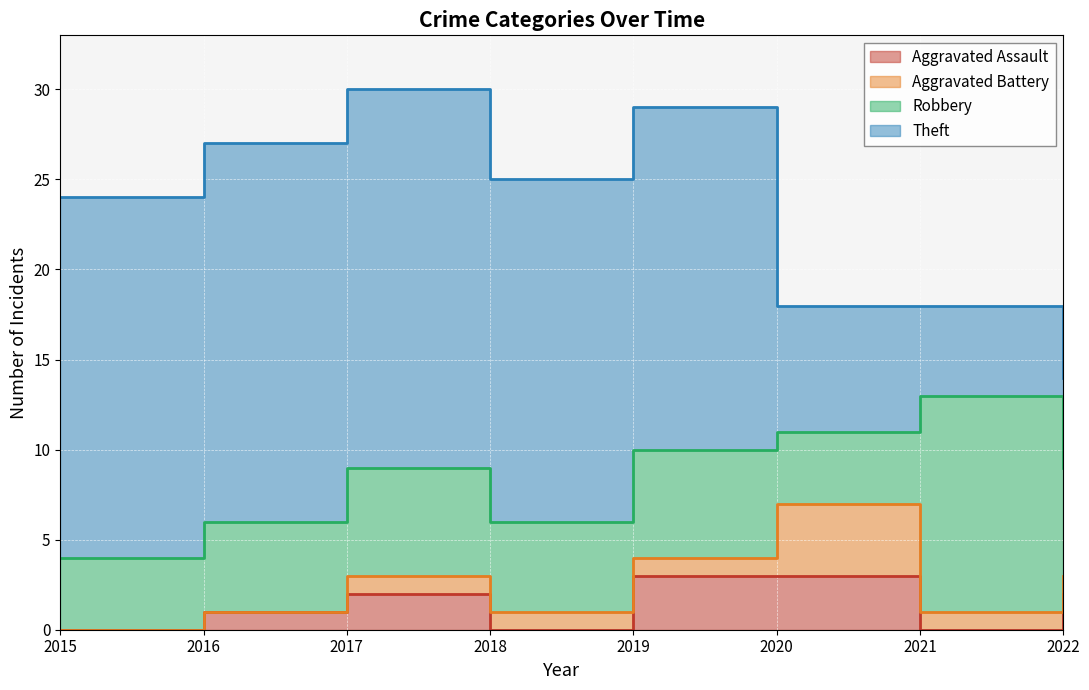

What is the sum of all Aggravated Assault values?

11